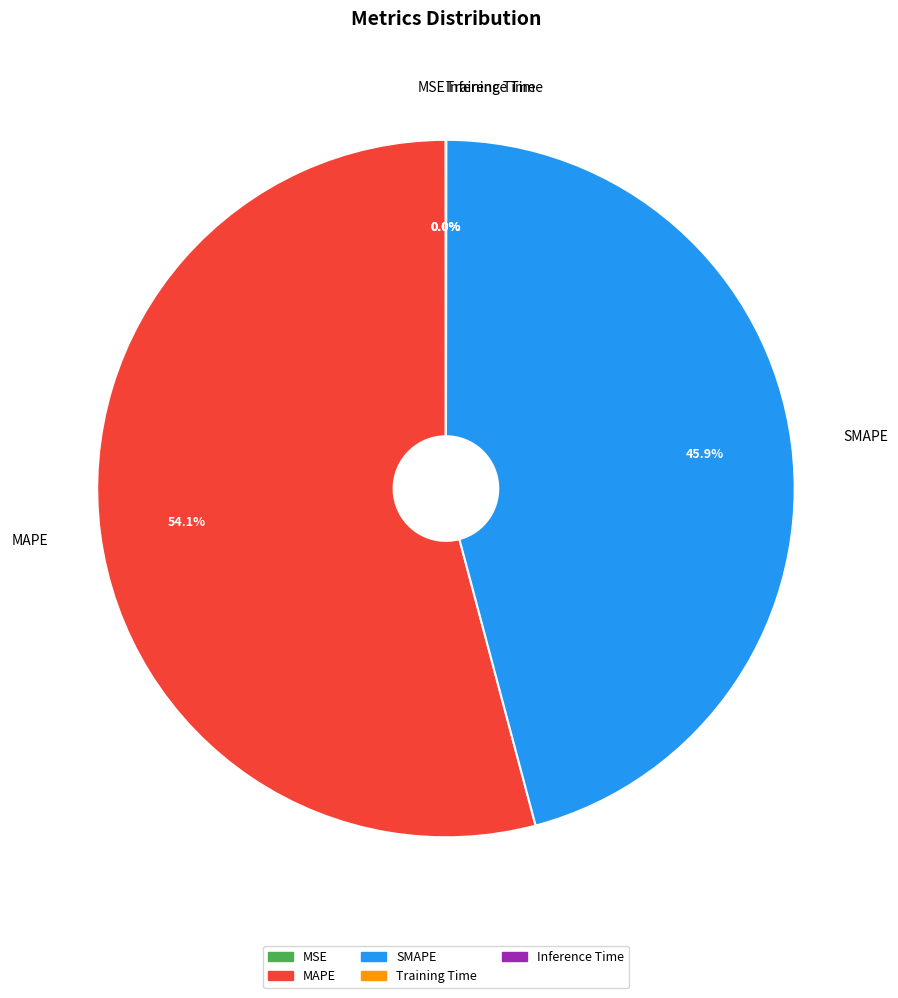

Which slice represents more than half of the pie?

MAPE